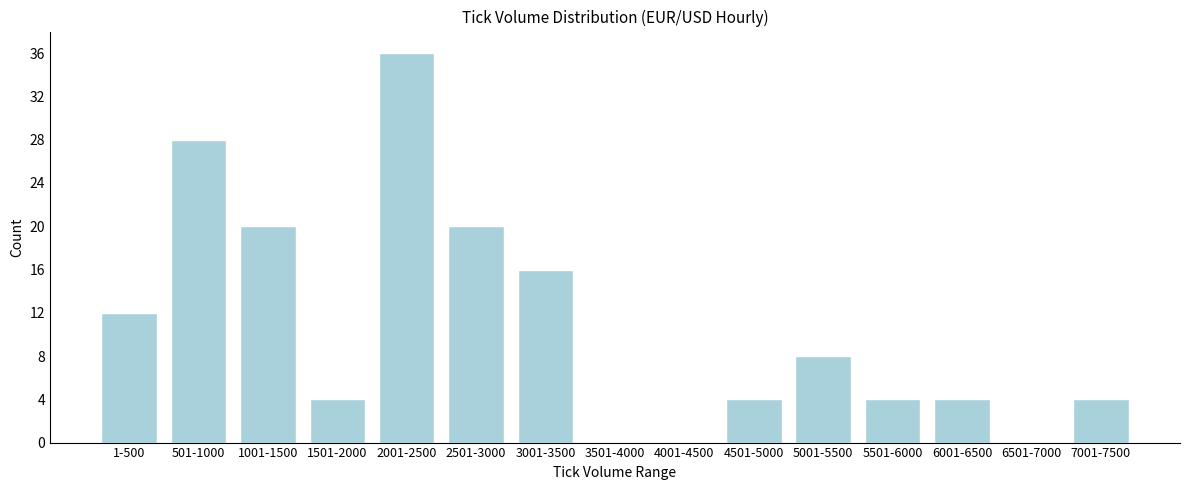

Reading right to left, list all the values displayed in this chart.

7001-7500=4	6501-7000=0	6001-6500=4	5501-6000=4	5001-5500=8	4501-5000=4	4001-4500=0	3501-4000=0	3001-3500=16	2501-3000=20	2001-2500=36	1501-2000=4	1001-1500=20	501-1000=28	1-500=12